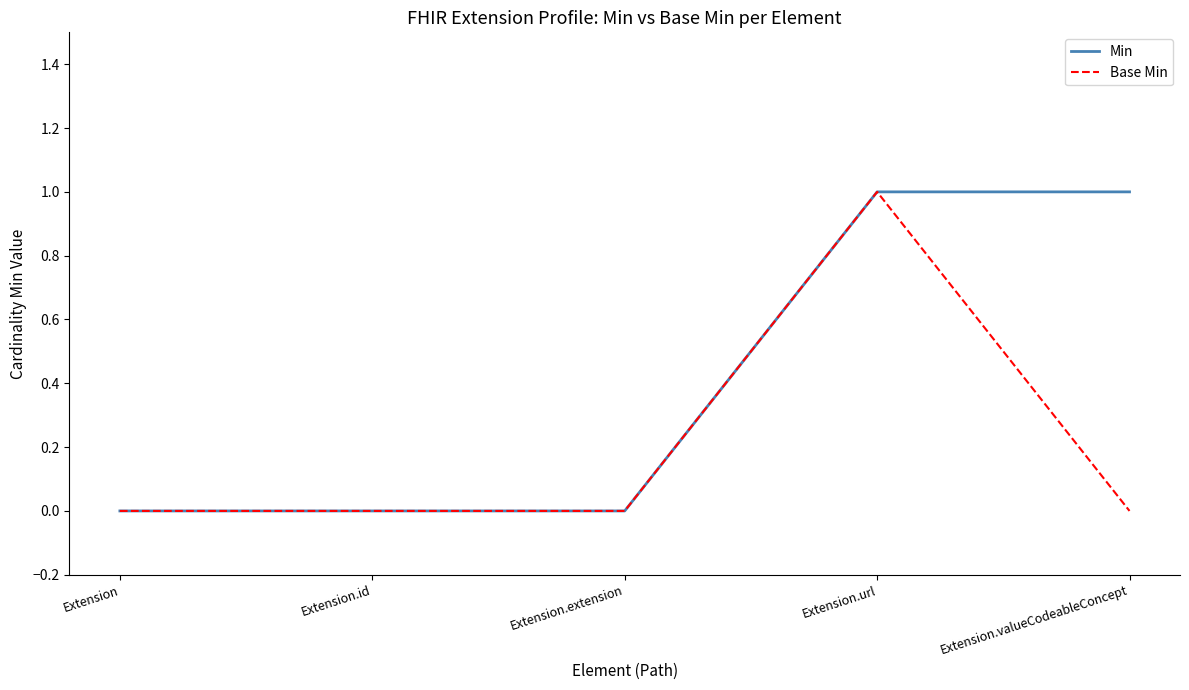

Reading left to right, what are all the values shown in this chart?

Min: Extension=0	Extension.id=0	Extension.extension=0	Extension.url=1	Extension.valueCodeableConcept=1
Base Min: Extension=0	Extension.id=0	Extension.extension=0	Extension.url=1	Extension.valueCodeableConcept=0